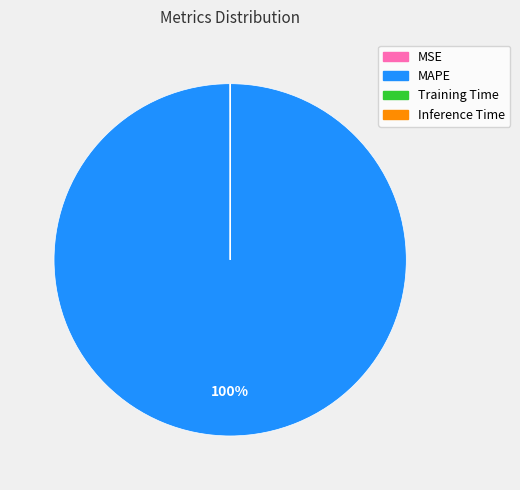

What is the largest slice in the pie chart?

MAPE